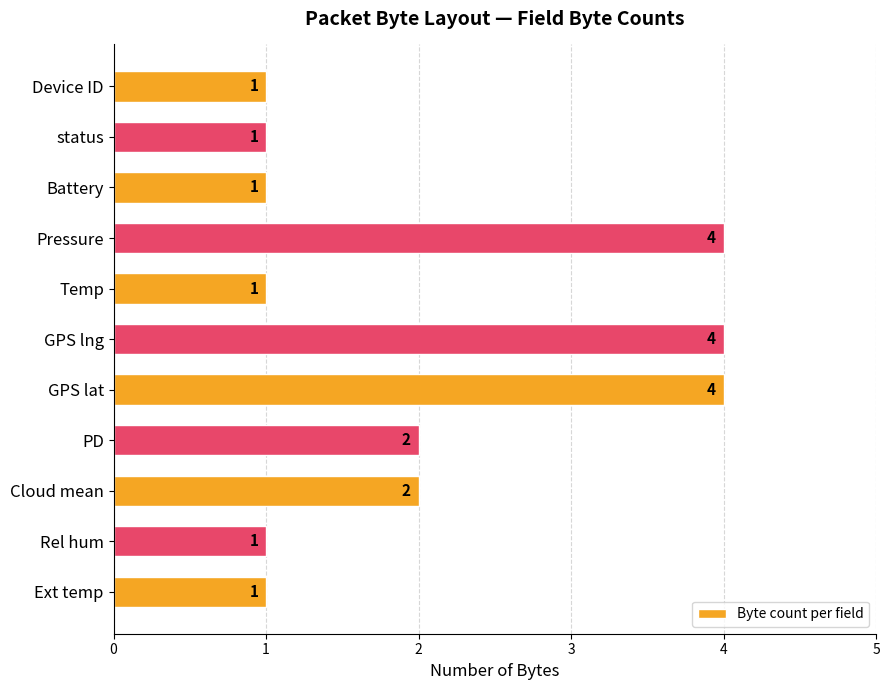

The value at Cloud mean is 1. True or false?

False